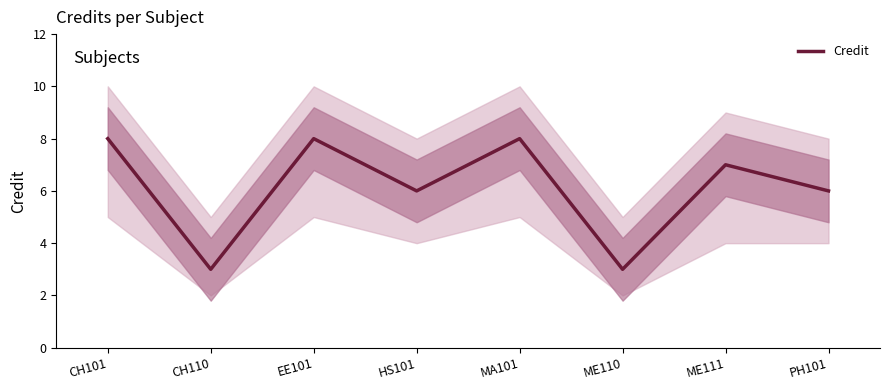

What is the value of the 5th point from the left?

8